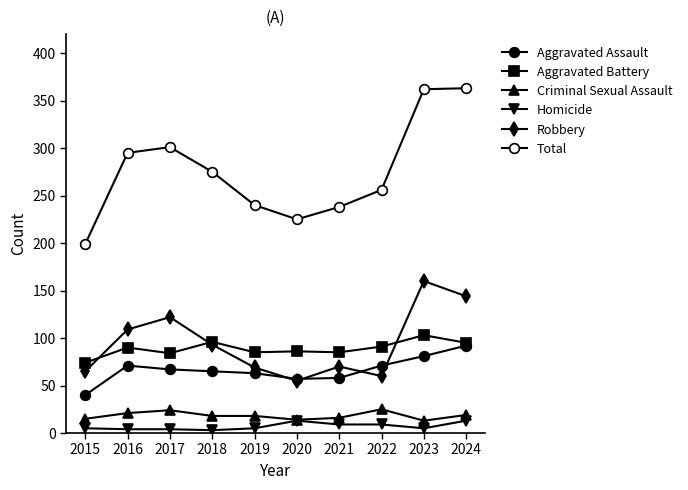

Is this an area chart (filled region under the line)?

No